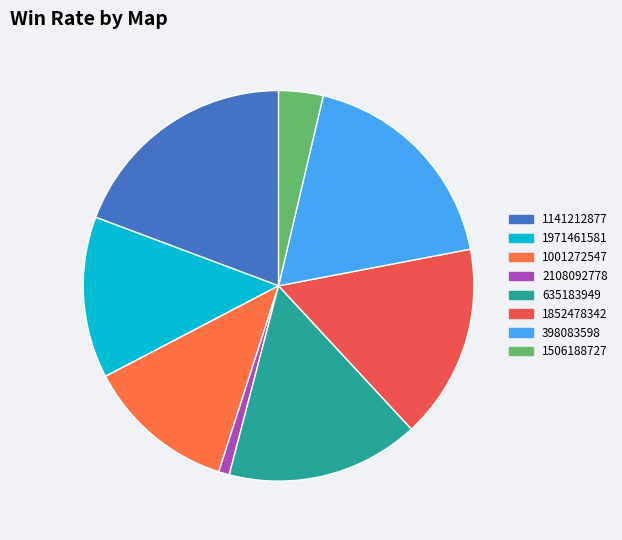

Count the number of slices in the pie.

8